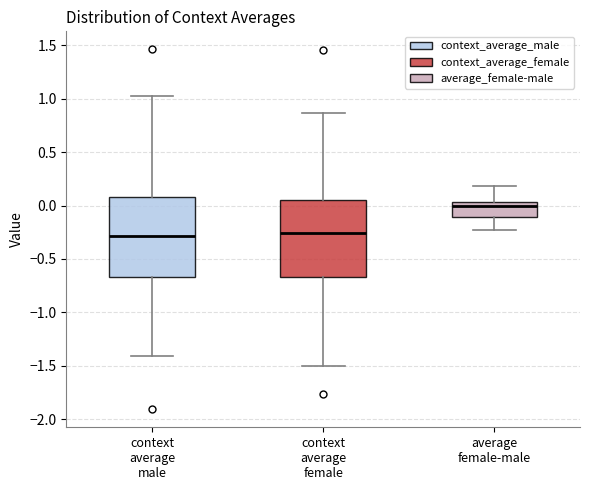

Reading left to right, transcribe this box plot: for each box, give where its median line is, the range the box spans, and where its two whiskers end, as read against the y-axis. The values are not printed on the chart, so give them approximately, as read against the axis.

context average male: median -0.30, box -0.65 to 0.10, whiskers -1.40 to 1.05
context average female: median -0.25, box -0.65 to 0.05, whiskers -1.50 to 0.85
average female-male: median 0.00, box -0.10 to 0.05, whiskers -0.25 to 0.20